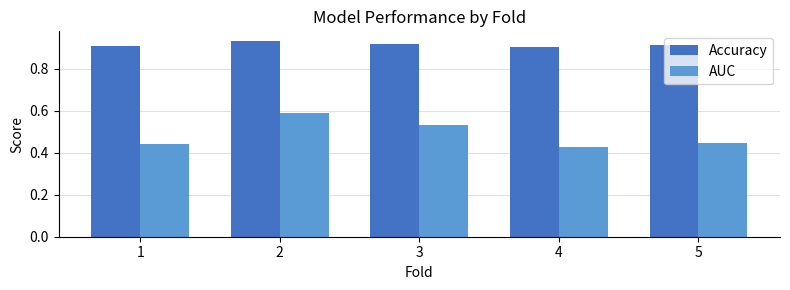

How many Accuracy values are between 0 and 1?

5